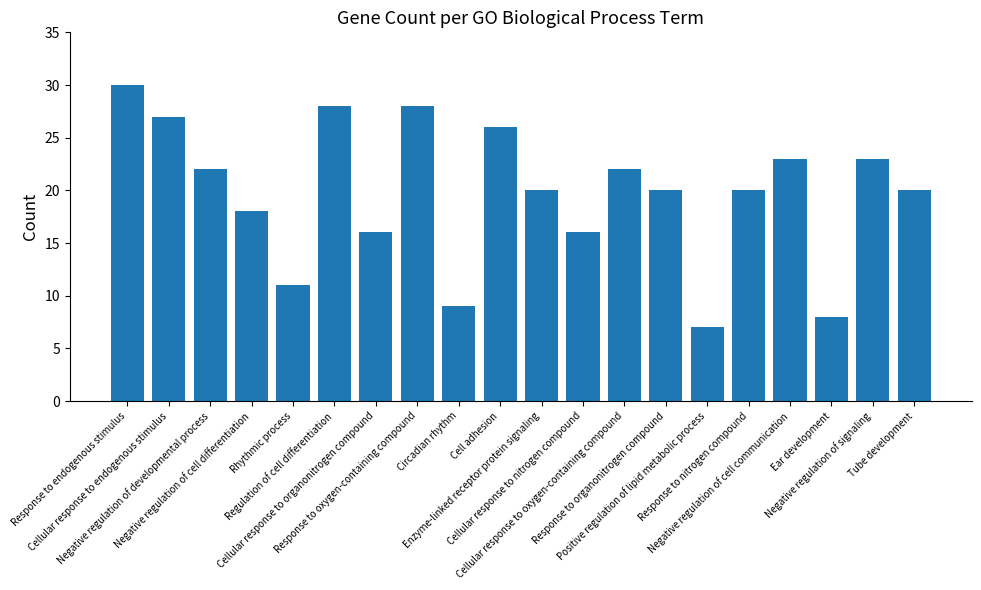

Does the chart contain stacked bars?

No